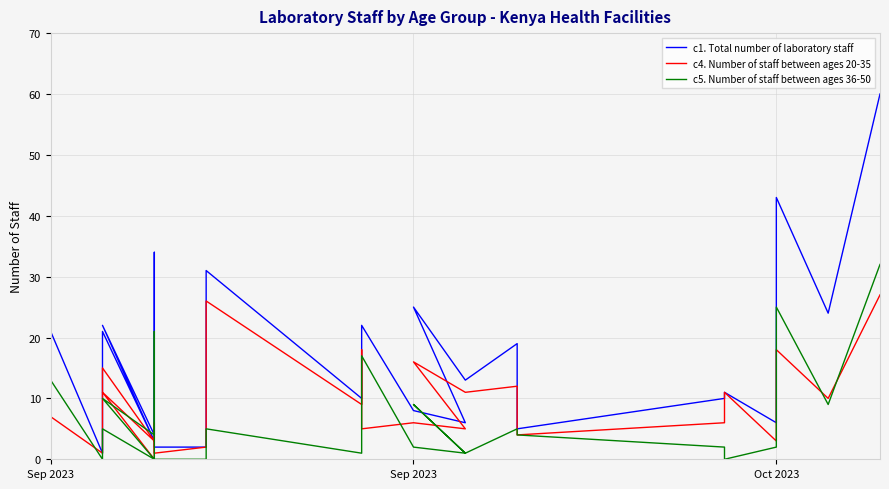

How many lines are shown in the chart?

3